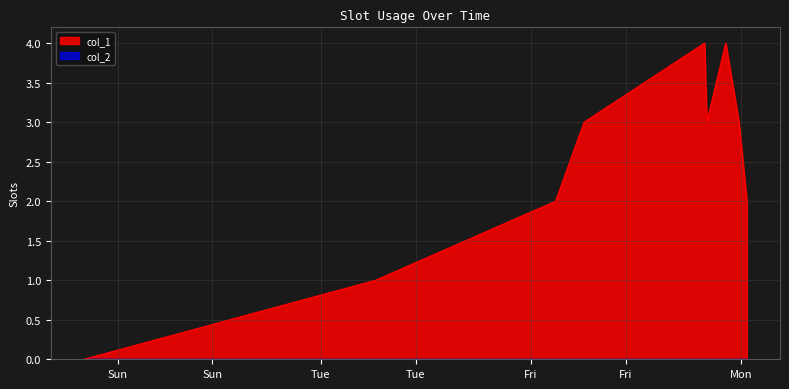

How many values exceed 3?

2